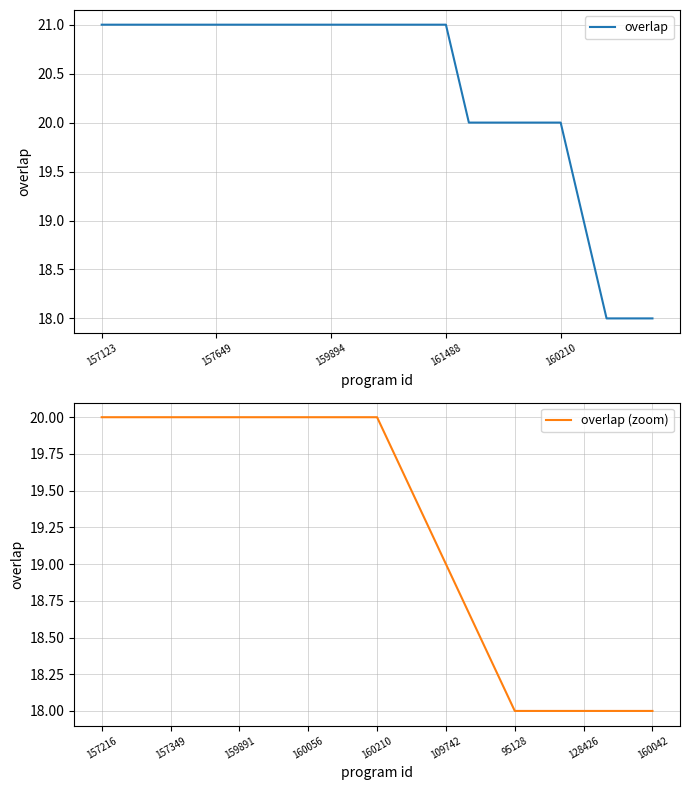

The value at 159891 is 35. True or false?

False